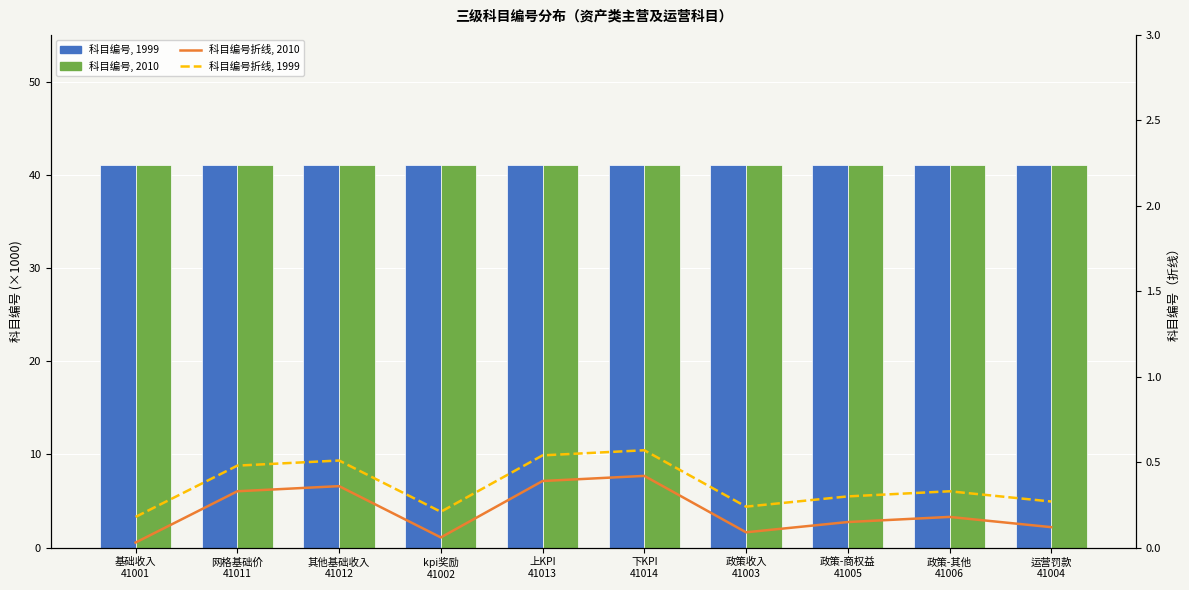

Between 网格基础价
41011 and 政策-其他
41006, which series saw the biggest shift?

科目编号折线, 2010